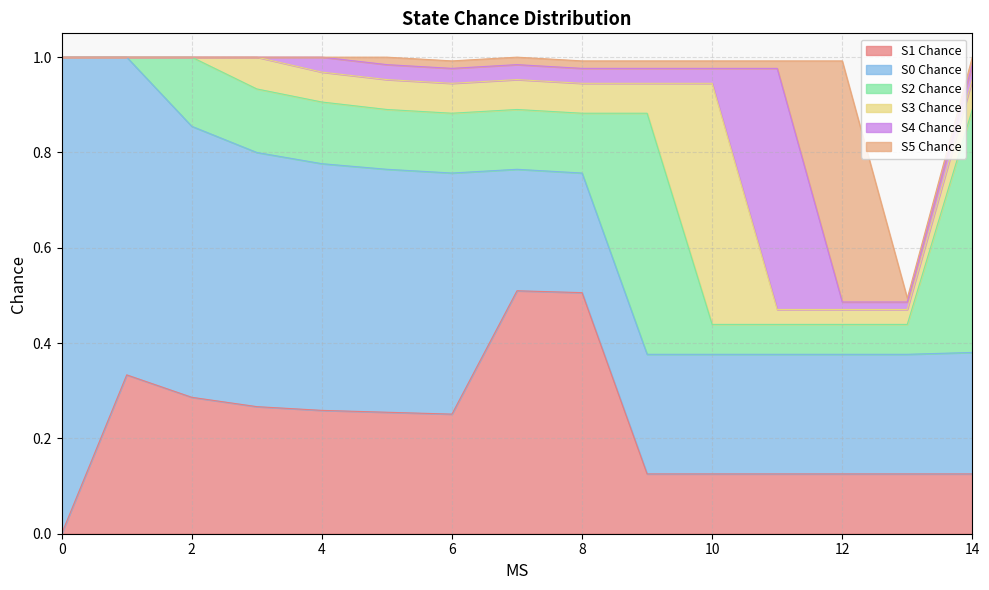

Reading left to right, list all the values displayed in this chart.

S1 Chance: 0=0.0	1=0.3	2=0.3	3=0.3	4=0.3	5=0.3	6=0.3	7=0.5	8=0.5	9=0.1	10=0.1	11=0.1	12=0.1	13=0.1	14=0.1
S0 Chance: 0=1.0	1=0.7	2=0.6	3=0.5	4=0.5	5=0.5	6=0.5	7=0.3	8=0.3	9=0.3	10=0.3	11=0.3	12=0.3	13=0.3	14=0.3
S2 Chance: 0=0.0	1=0.0	2=0.1	3=0.1	4=0.1	5=0.1	6=0.1	7=0.1	8=0.1	9=0.5	10=0.1	11=0.1	12=0.1	13=0.1	14=0.5
S3 Chance: 0=0.0	1=0.0	2=0.0	3=0.1	4=0.1	5=0.1	6=0.1	7=0.1	8=0.1	9=0.1	10=0.5	11=0.0	12=0.0	13=0.0	14=0.1
S4 Chance: 0=0.0	1=0.0	2=0.0	3=0.0	4=0.0	5=0.0	6=0.0	7=0.0	8=0.0	9=0.0	10=0.0	11=0.5	12=0.0	13=0.0	14=0.0
S5 Chance: 0=0.0	1=0.0	2=0.0	3=0.0	4=0.0	5=0.0	6=0.0	7=0.0	8=0.0	9=0.0	10=0.0	11=0.0	12=0.5	13=0.0	14=0.0